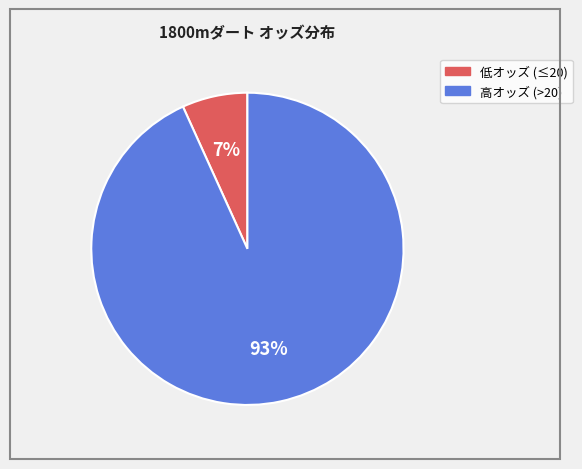

How many slices are in this pie chart?

2